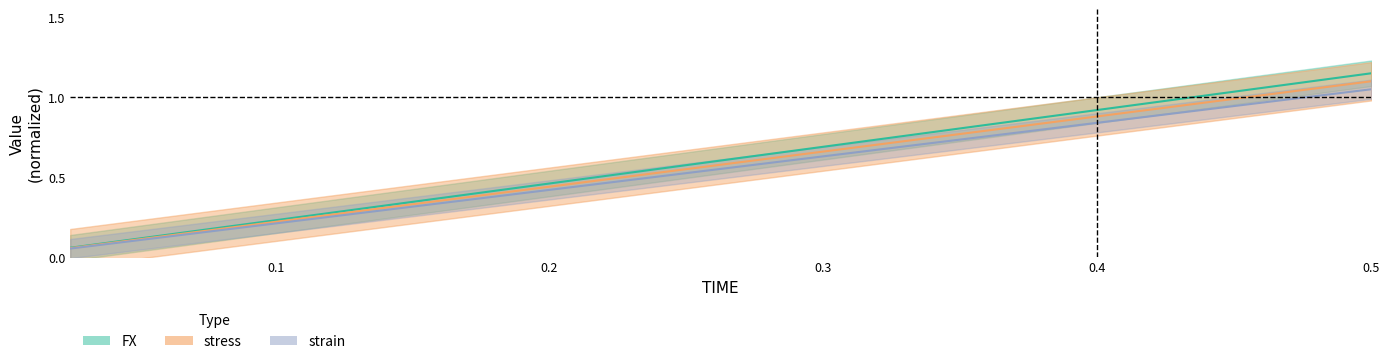

Which category has the lowest value in the FX series?

0.025